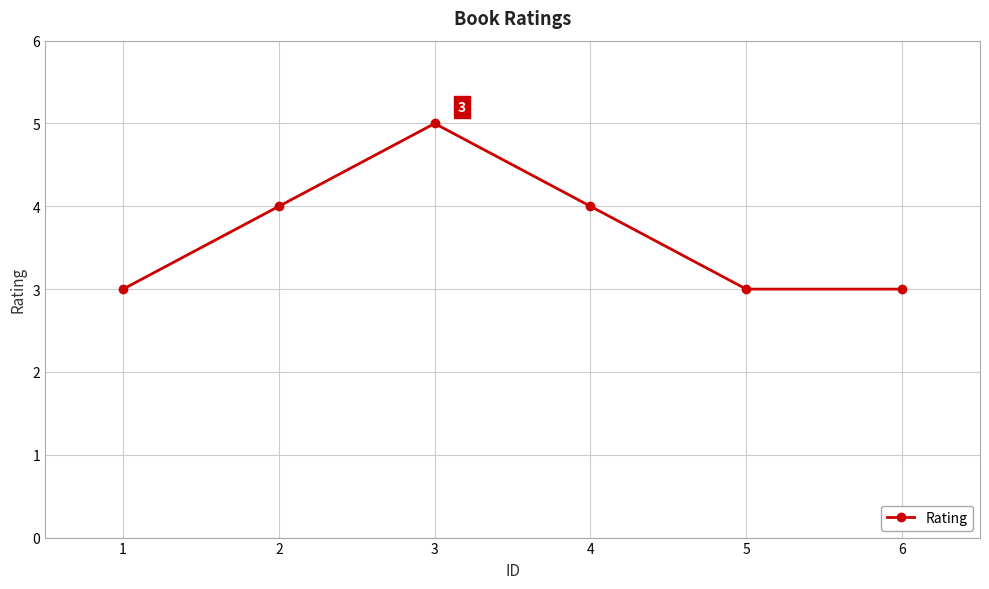

True or false: the data has more than 2 interior local peaks.

False